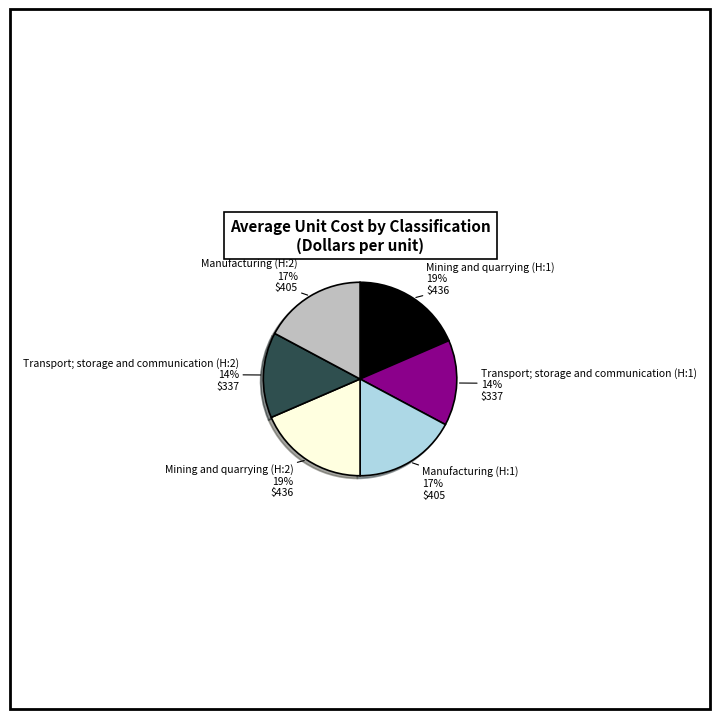

Does Manufacturing (H:1) represent more than half of the total?

No